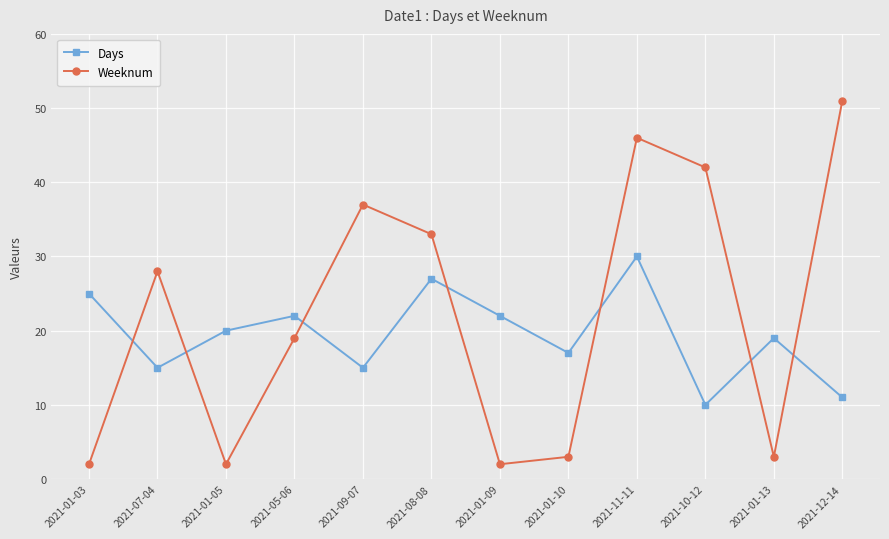

Which series has the widest spread of values?

Weeknum